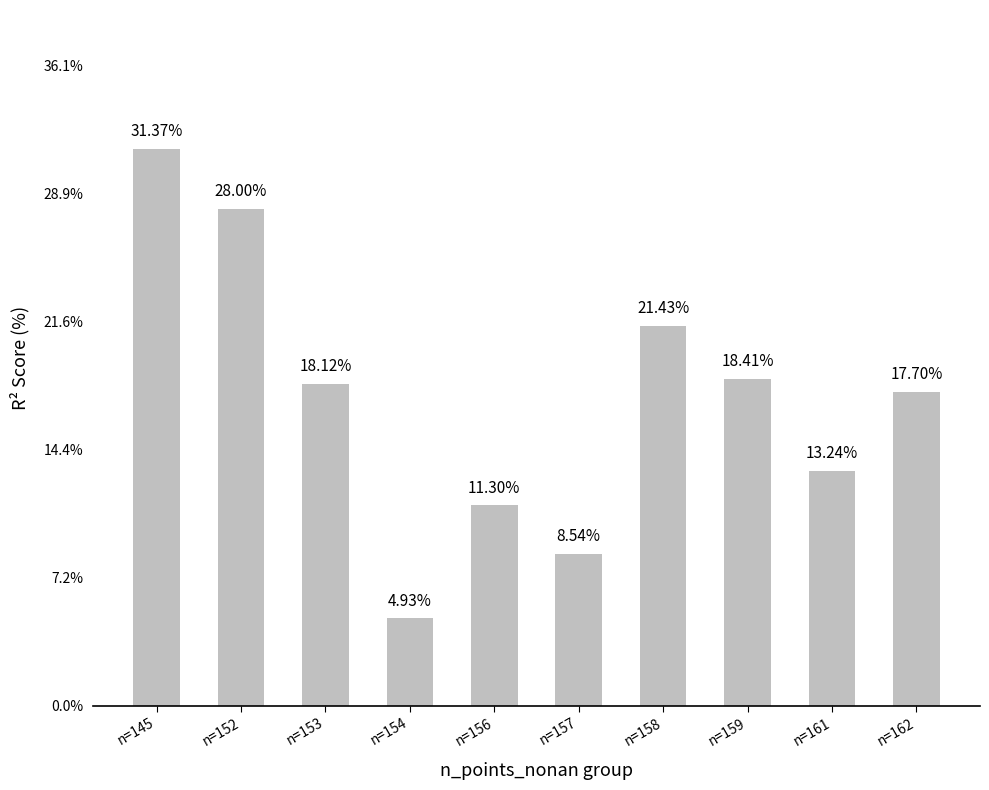

Does the chart contain stacked bars?

No